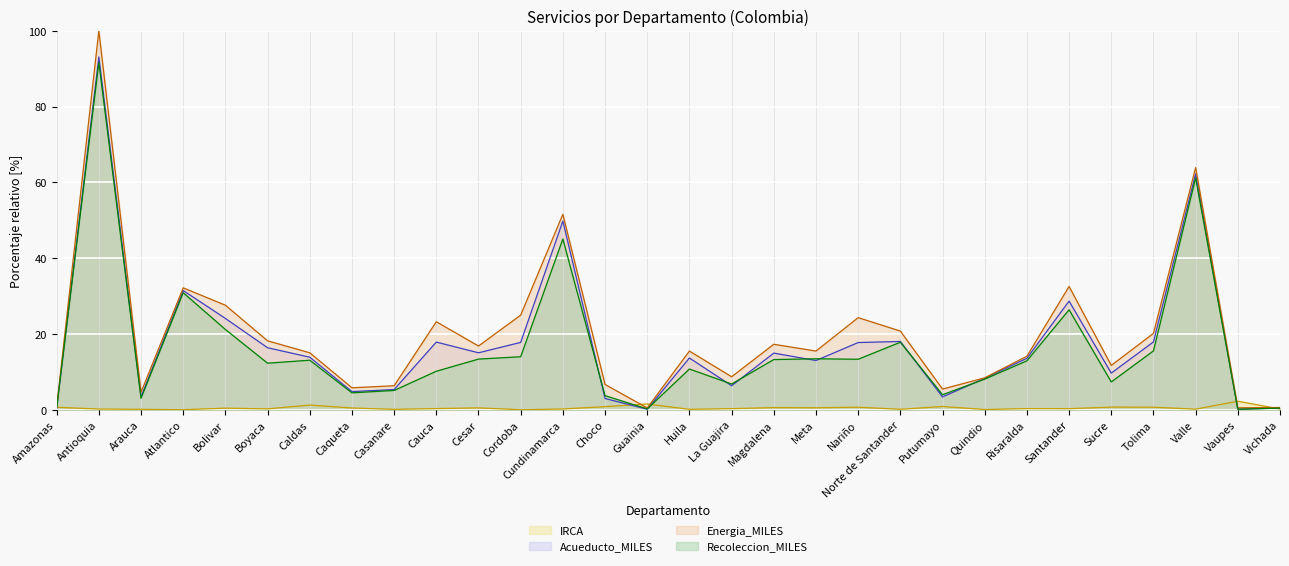

In IRCA, how many points are higher than both neighbors (excluding endpoints)?

10